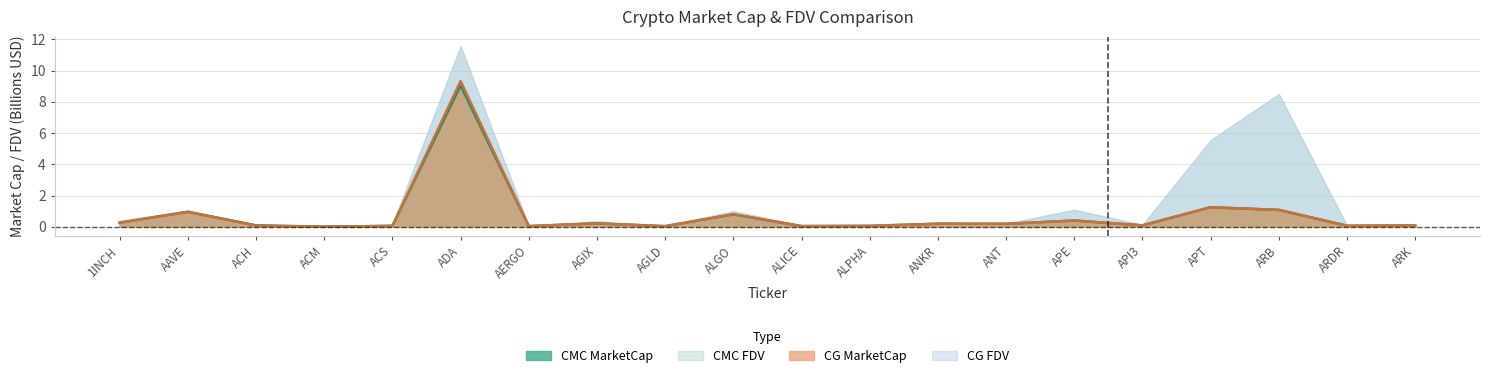

Is the value of CG_MarketCap at ALGO greater than the value of CMC_MarketCap at ANT?

Yes